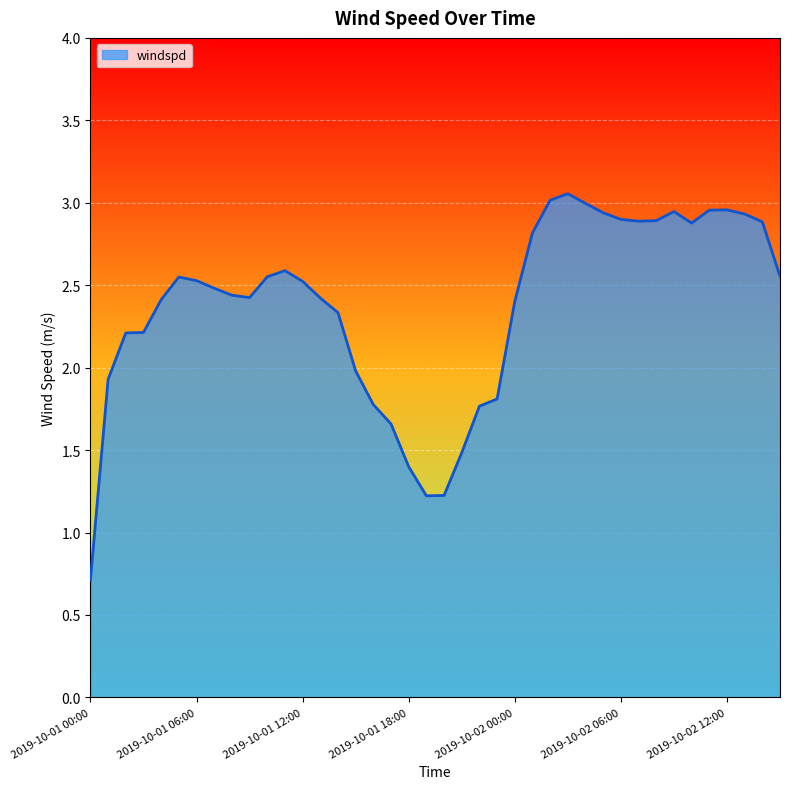

What is the difference between the maximum and second lowest values?

1.8